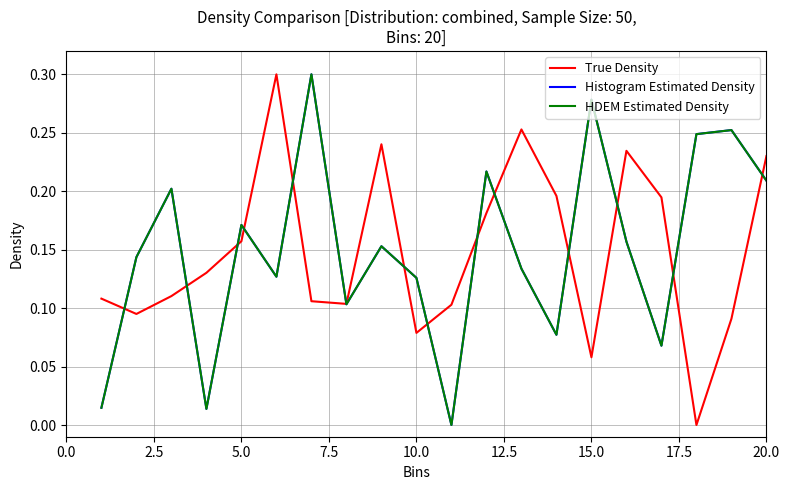

How many categories are shown in the chart?

20